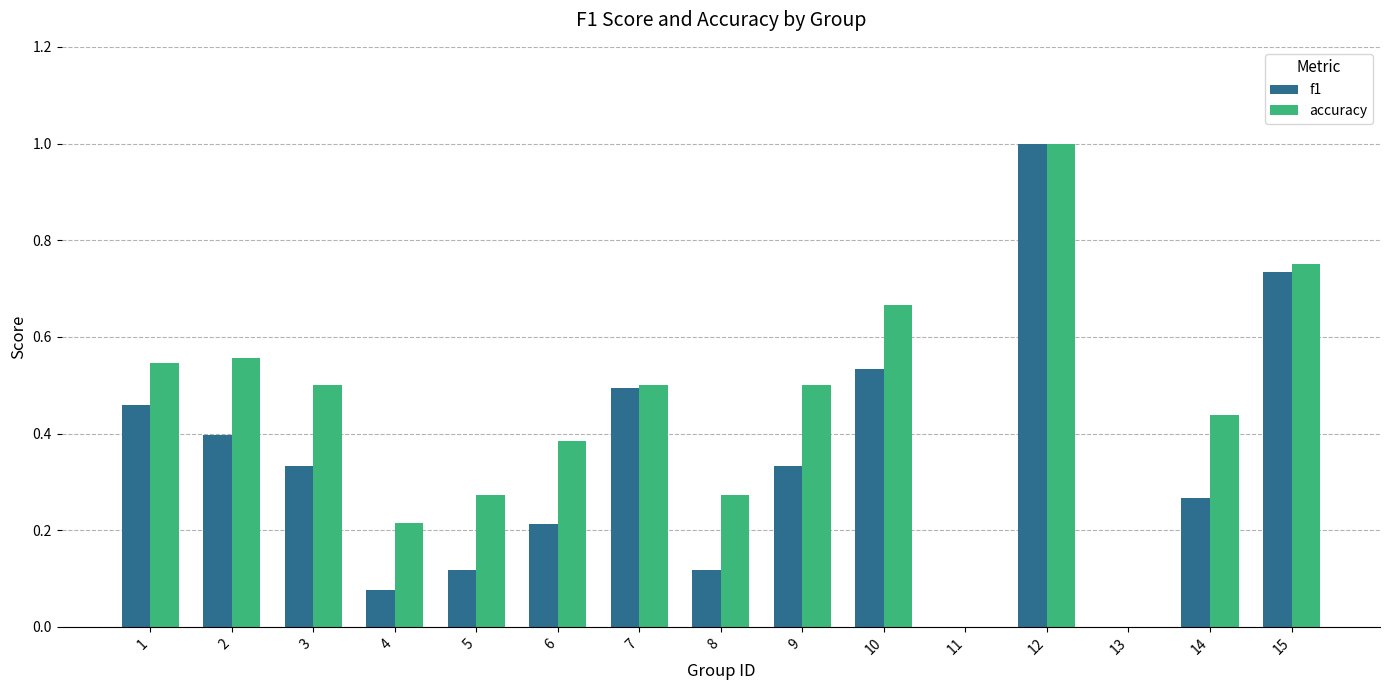

What is the sum of all f1 values?

5.1